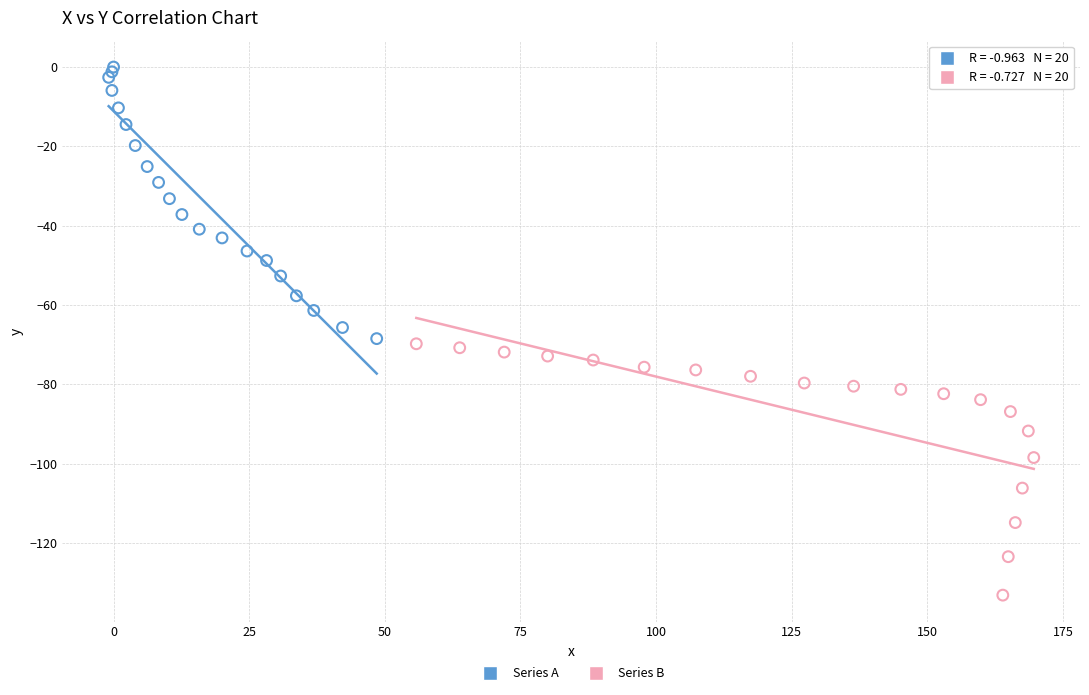

Which series contains the lowest Y value?

Series B